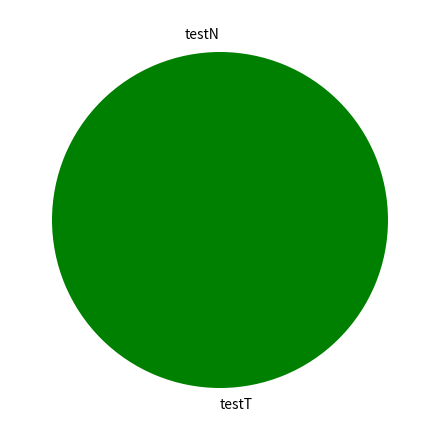

What is the smallest slice in the pie chart?

testN